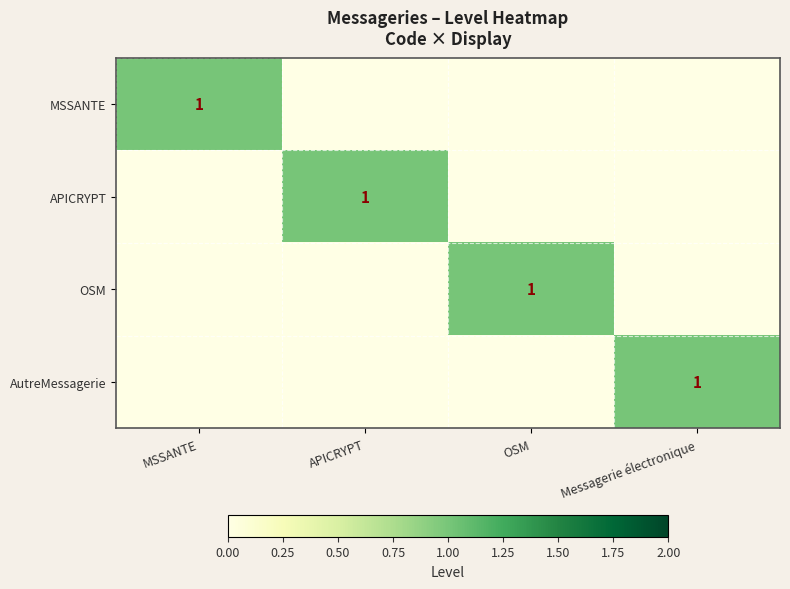

Is it true that MSSANTE equals 1 at MSSANTE?

True